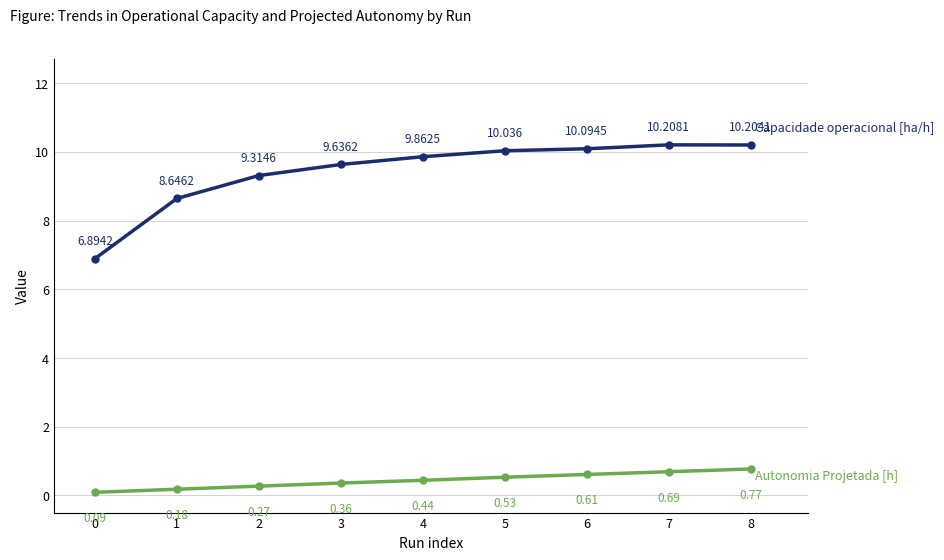

What is the spread (max minus min) of values at 2?

9.0